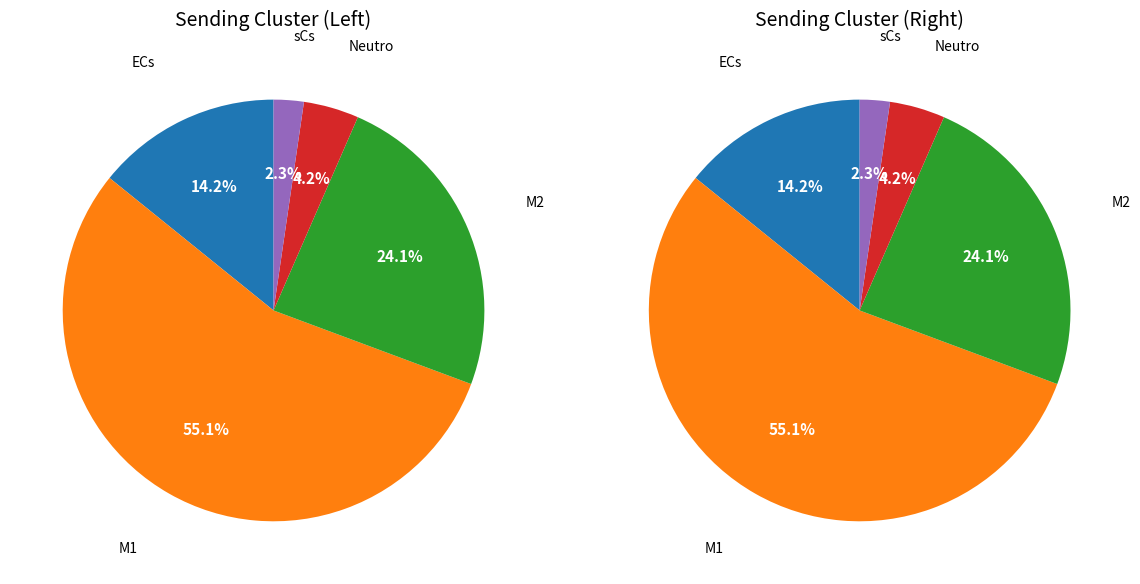

How many segments does this pie chart have?

5